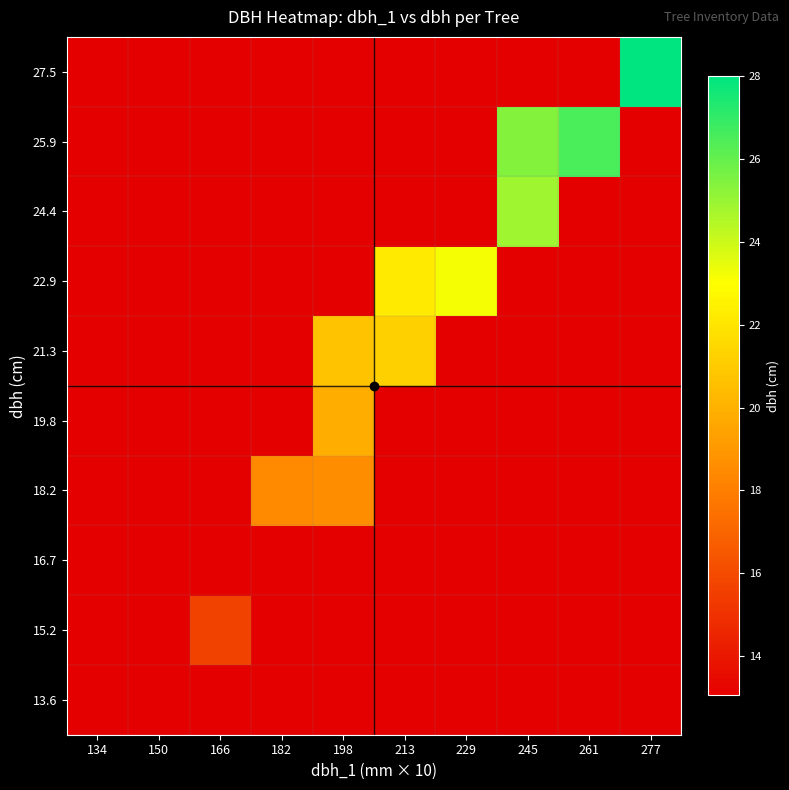

At which category does the chart reach its peak across all series?

277